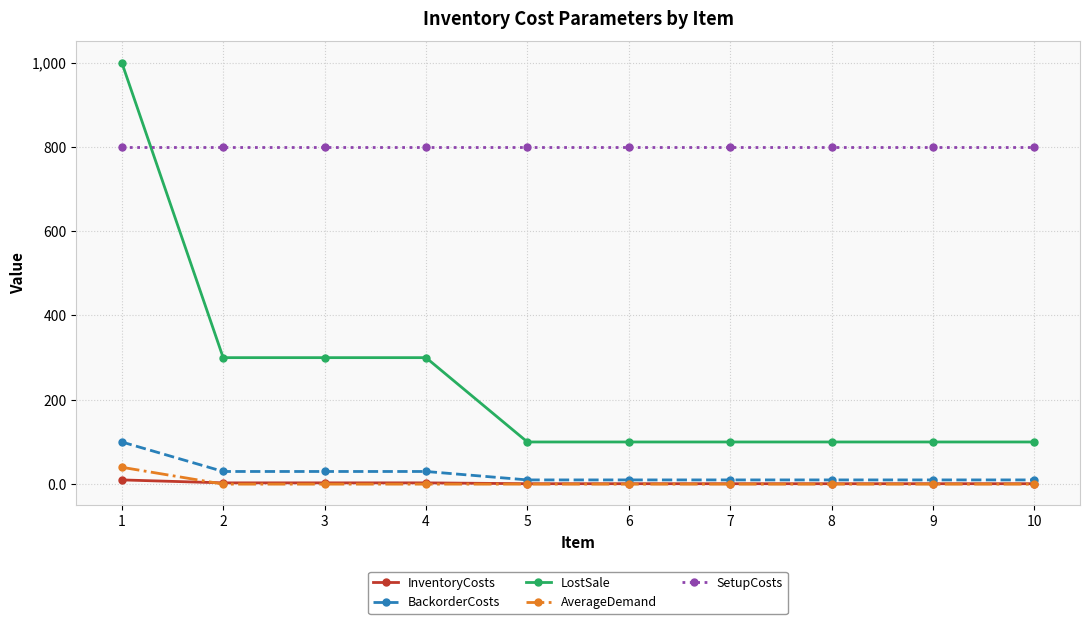

The value of AverageDemand at 1 is 40. True or false?

True